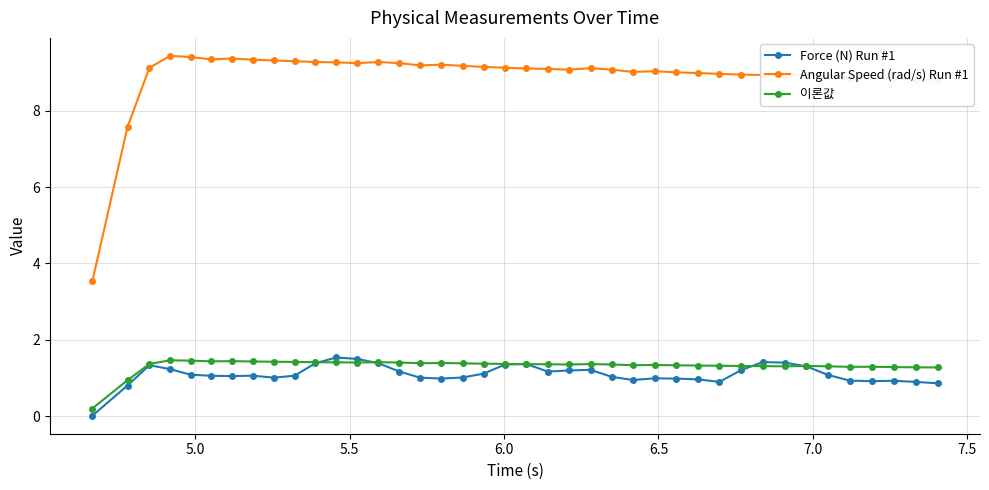

True or false: Force (N) Run #1 has more than 0 points higher than both neighbors.

True